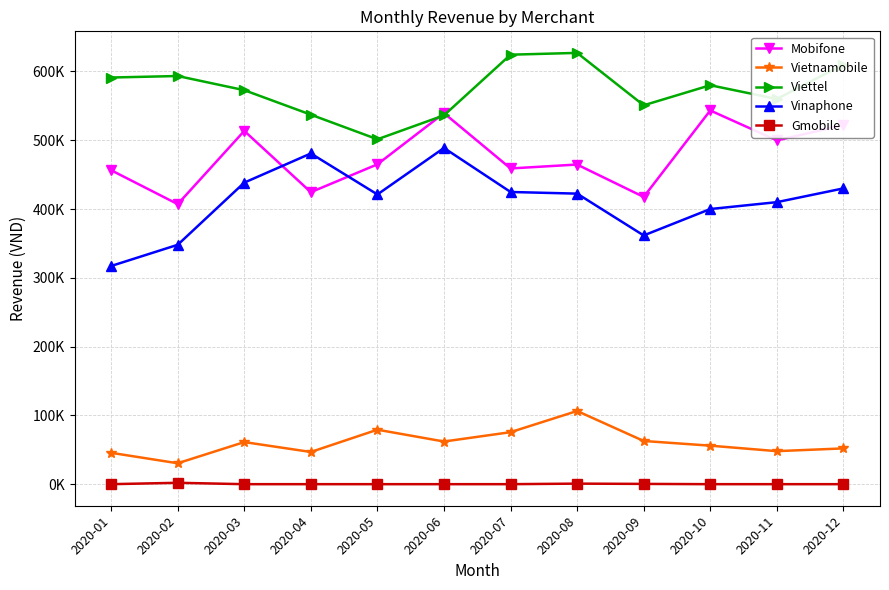

What are all the series names shown in the legend?

Mobifone, Vietnamobile, Viettel, Vinaphone, Gmobile